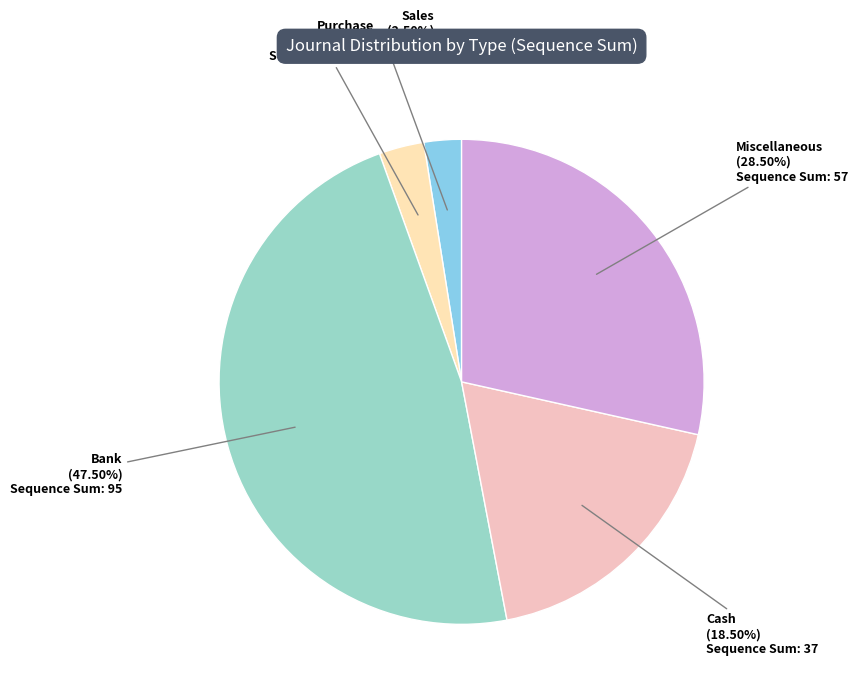

How many slices are in this pie chart?

5